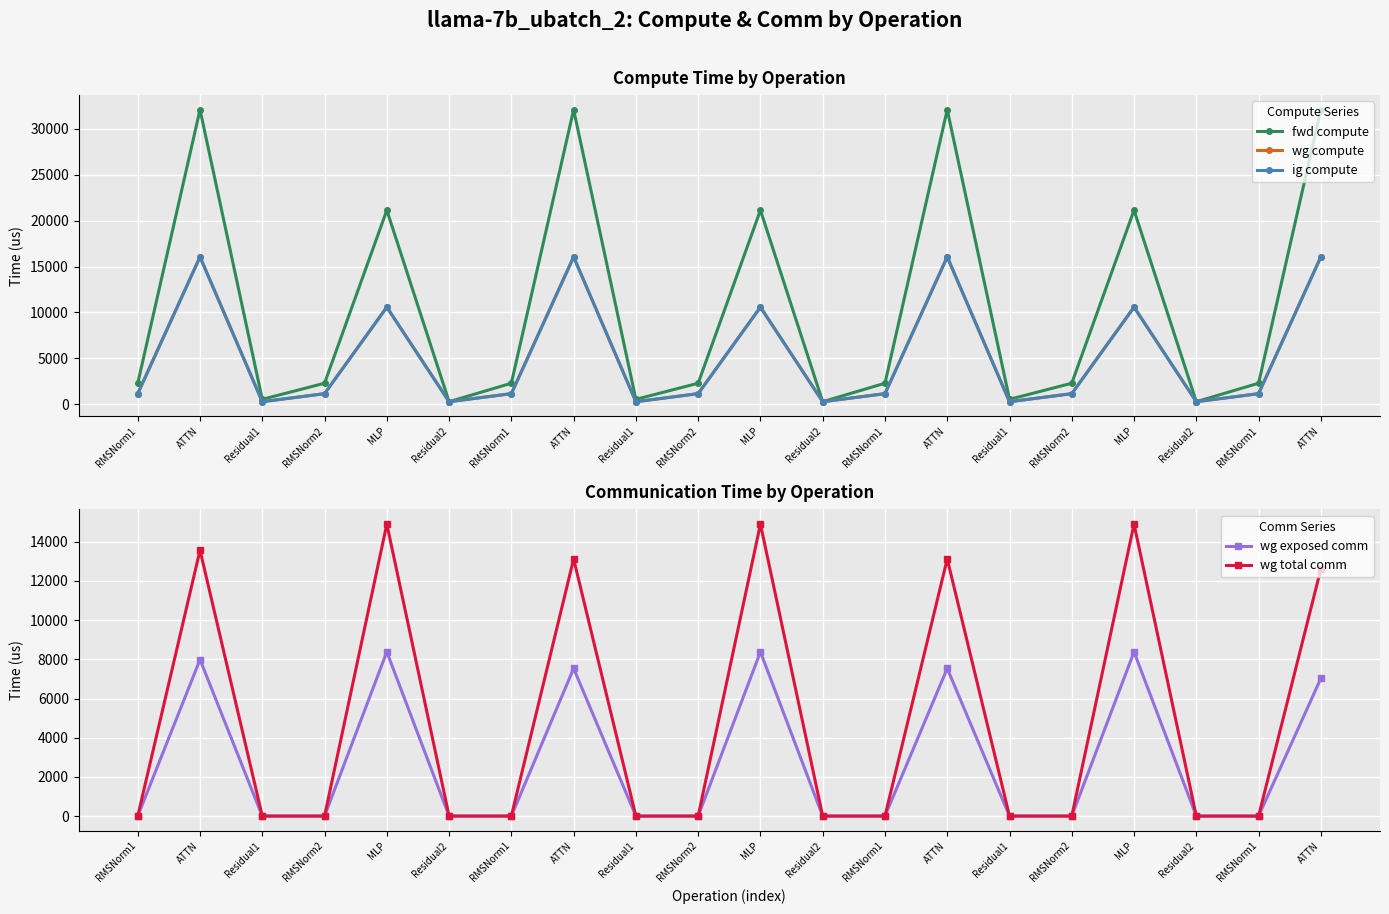

Between ATTN and MLP, which series saw the biggest shift?

fwd compute